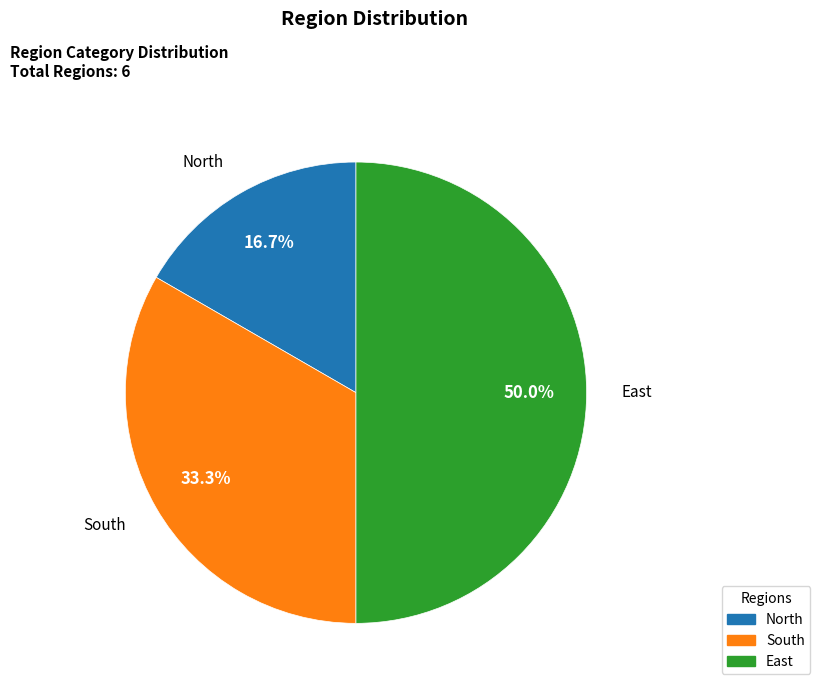

What is the largest slice in the pie chart?

East